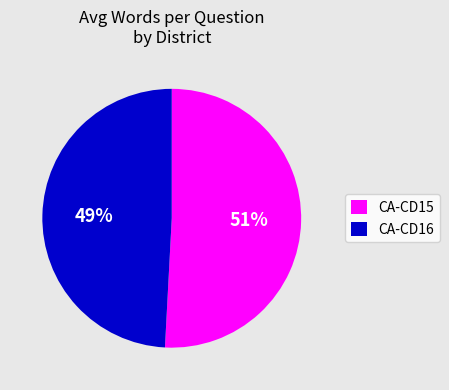

Between CA-CD16 and CA-CD15, which is larger?

CA-CD15